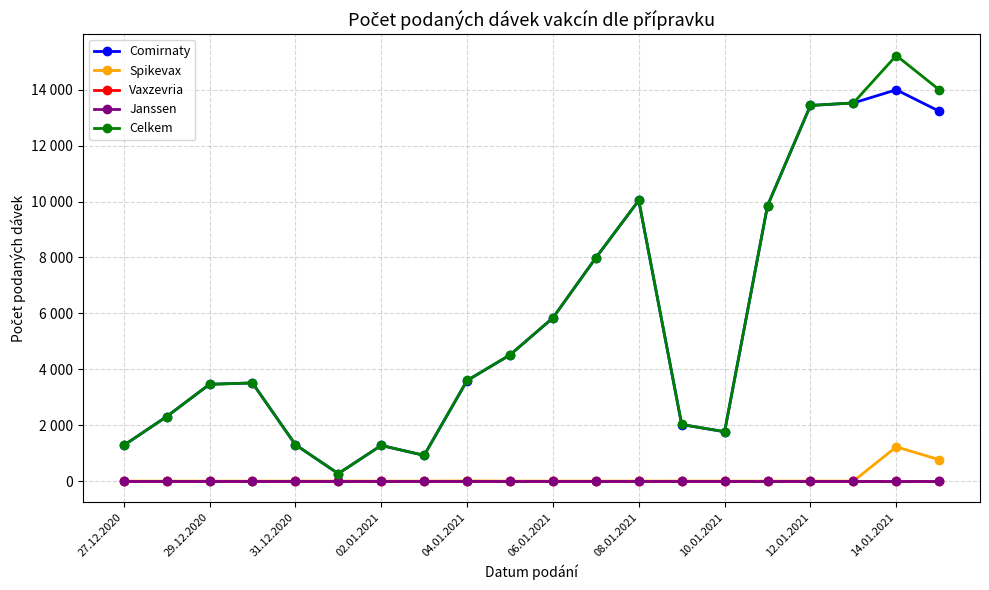

Does the chart have visible grid lines?

Yes